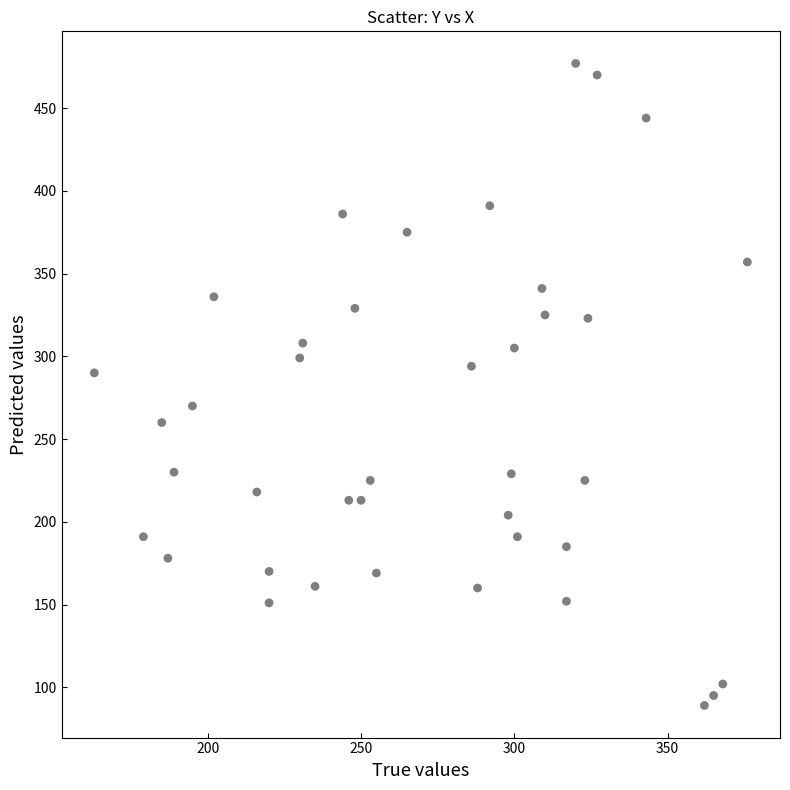

What is the range of X values (max minus min)?

213